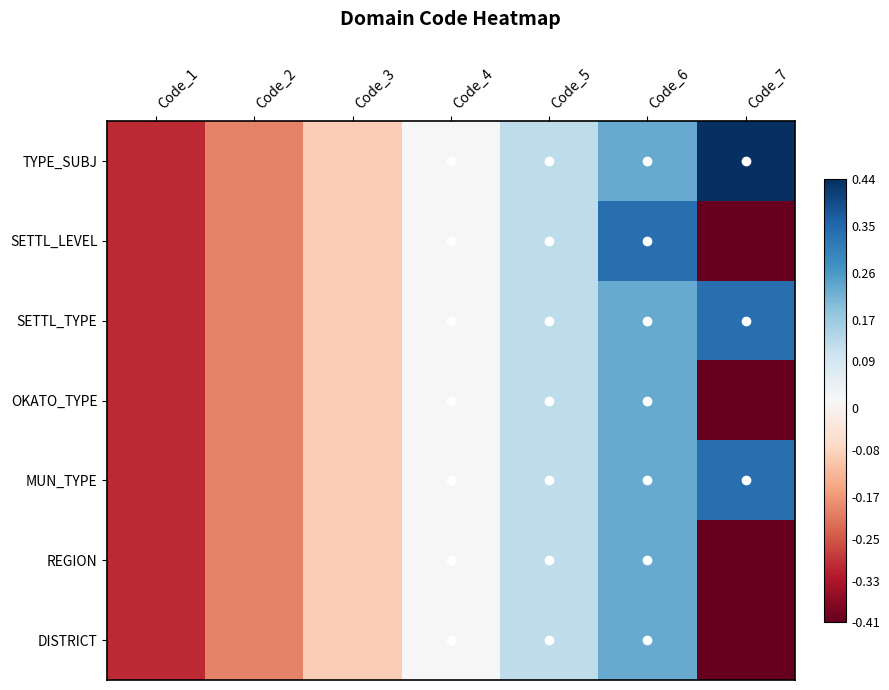

Rank the series at Code_7 from lowest to highest value.

SETTL_LEVEL, OKATO_TYPE, REGION, DISTRICT, SETTL_TYPE, MUN_TYPE, TYPE_SUBJ